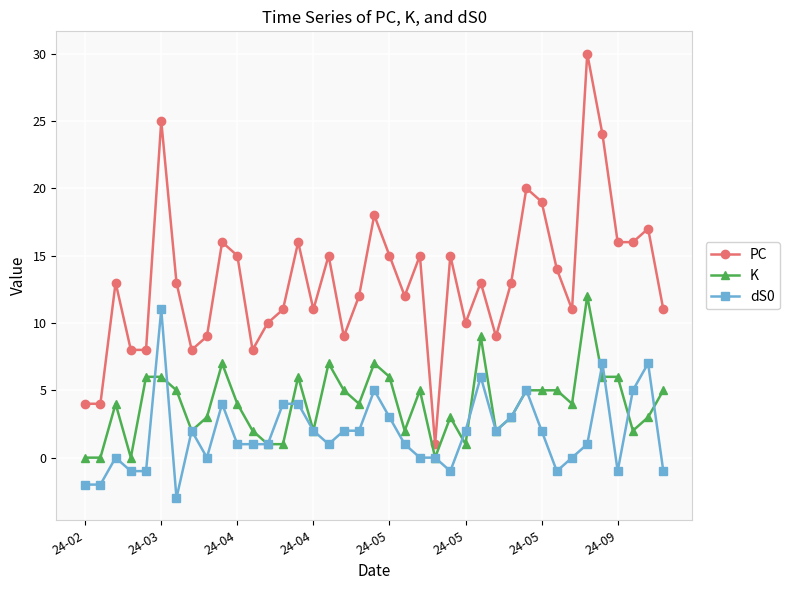

True or false: PC has more than 1 interior local peaks.

True